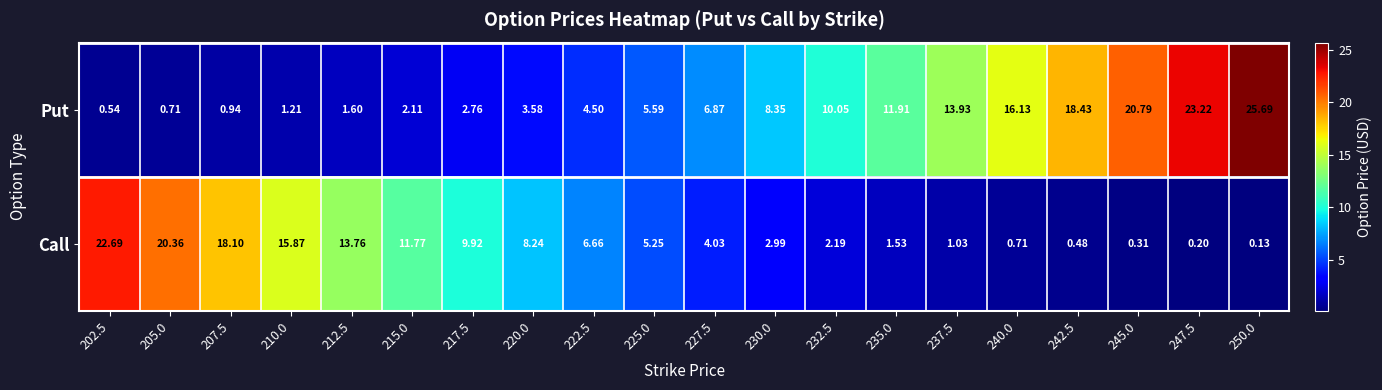

Which series changed the most between 215.0 and 240.0?

Put